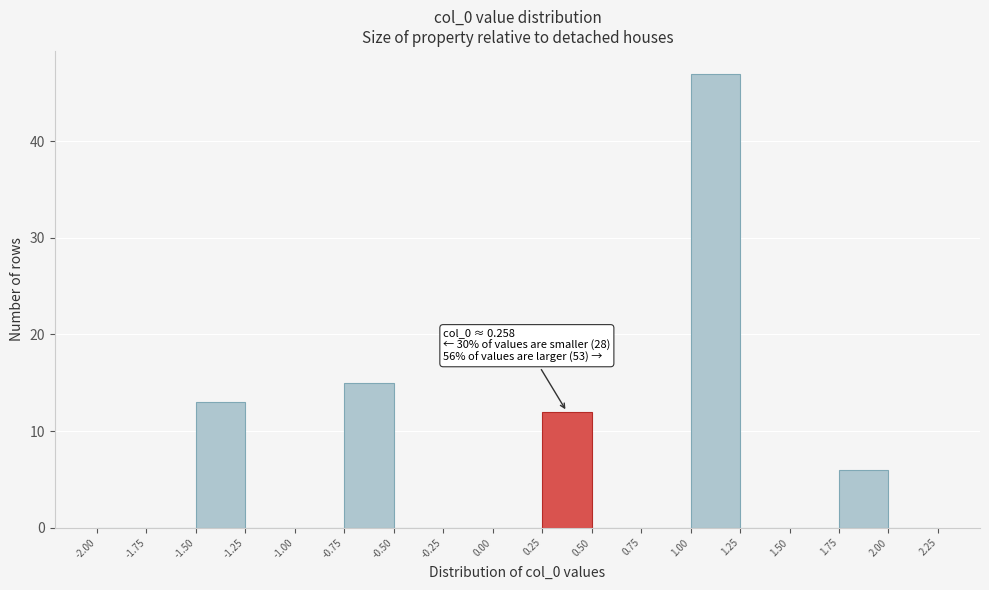

Over which range of the x-axis is the bar tallest?

1.00 to 1.25